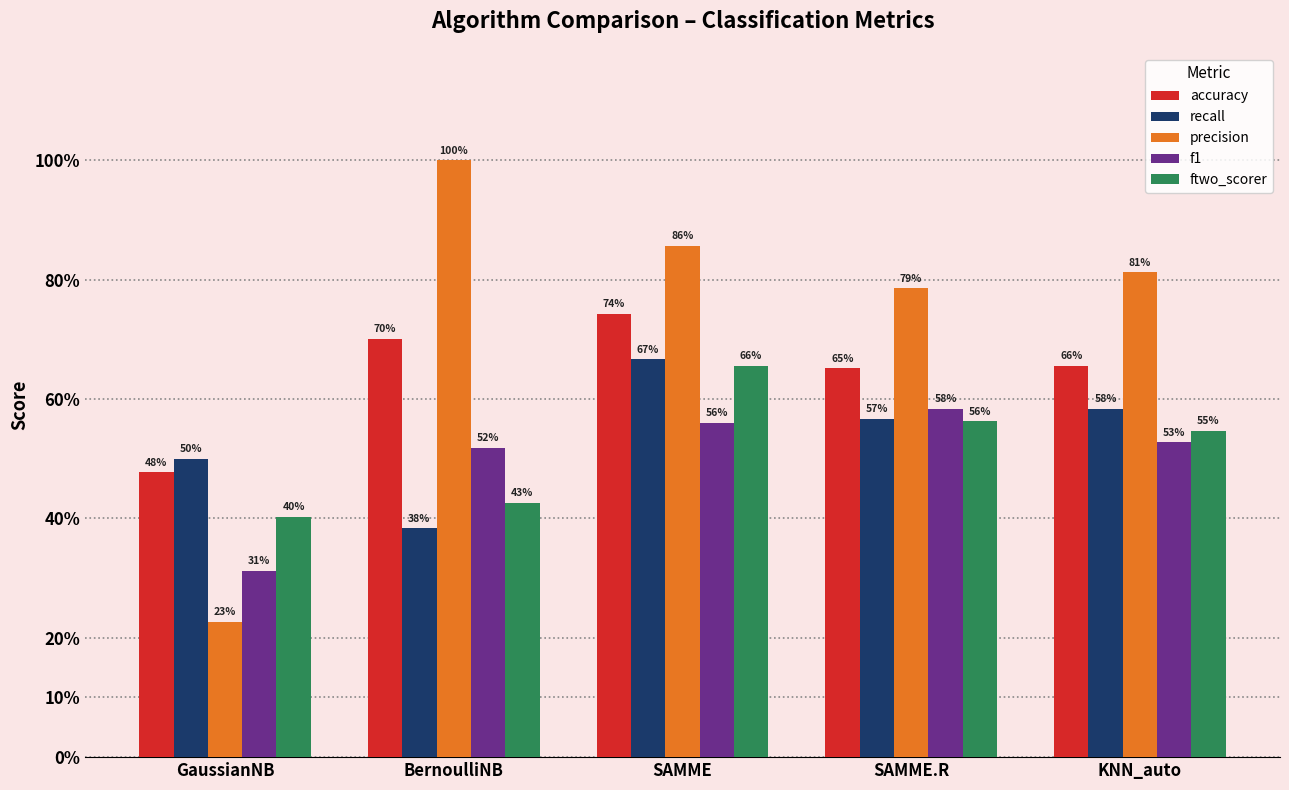

Does the chart contain stacked bars?

No